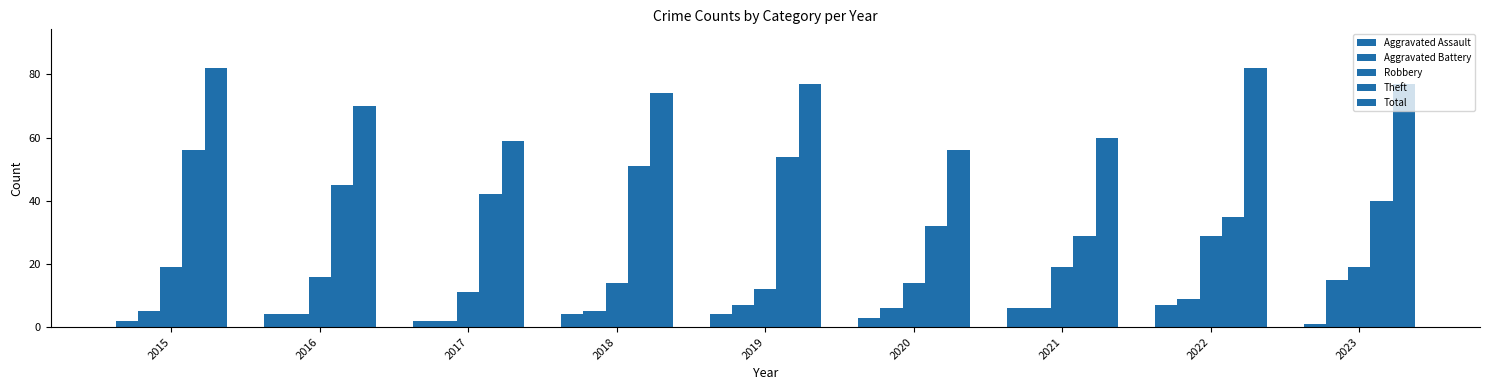

At how many categories does at least one series exceed 40?

9